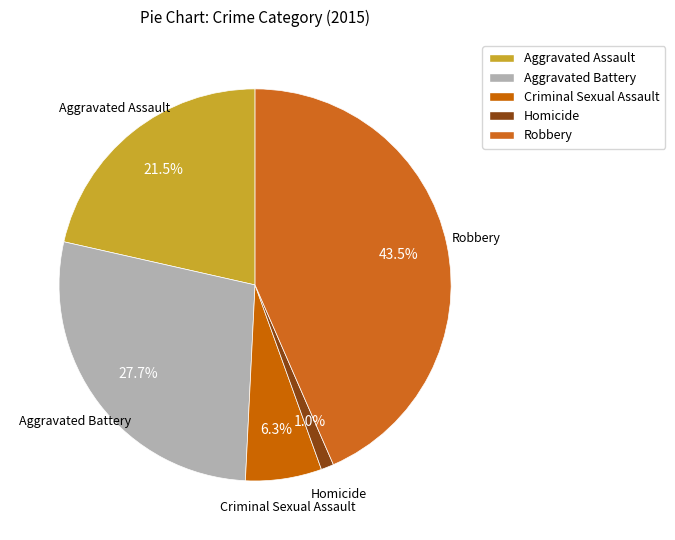

What percentage do Homicide and Robbery together represent?

44.5%